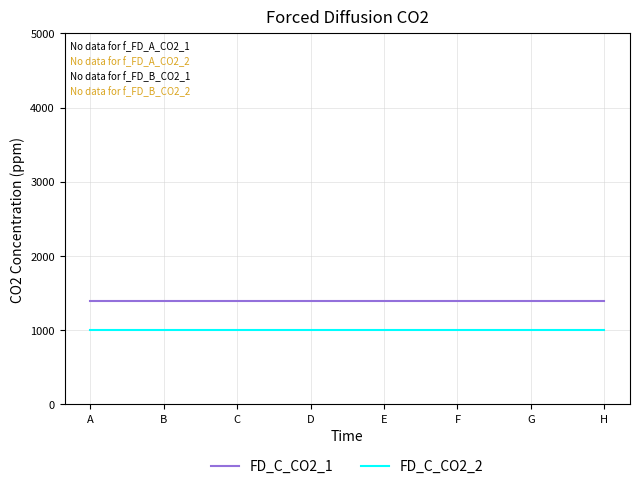

Is the value of FD_C_CO2_1 at B greater than the value of FD_C_CO2_2 at G?

Yes